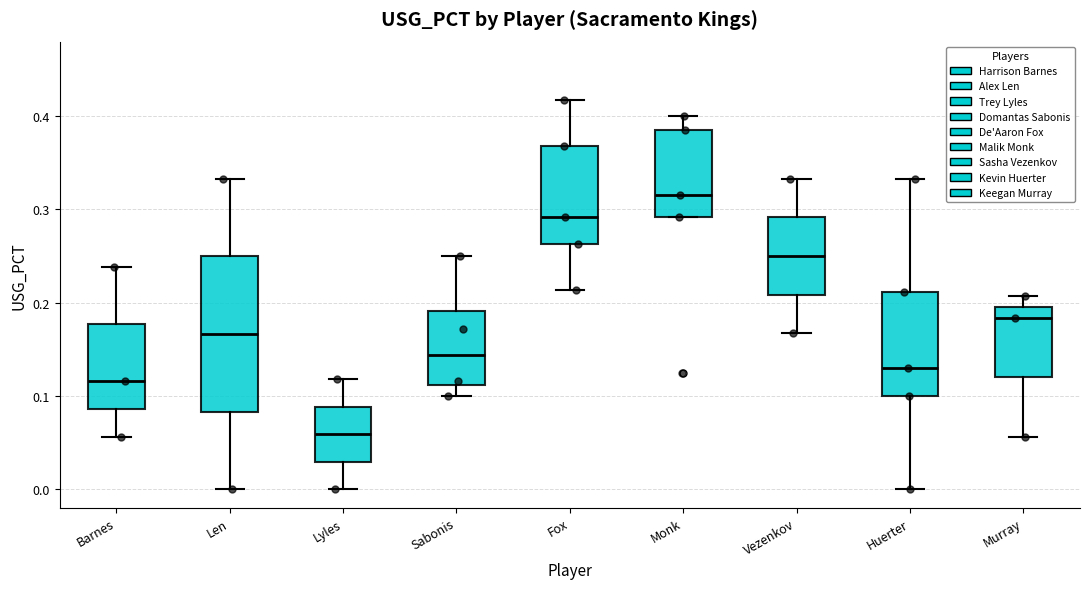

Reading left to right, read every box against the y-axis: the position of its median line, the range the box covers, and the ends of its whiskers. The values are not printed on the chart, so give them approximately, as read against the axis.

Barnes: median 0.12, box 0.09 to 0.18, whiskers 0.06 to 0.24
Len: median 0.17, box 0.08 to 0.25, whiskers 0.00 to 0.33
Lyles: median 0.06, box 0.03 to 0.09, whiskers 0.00 to 0.12
Sabonis: median 0.14, box 0.11 to 0.19, whiskers 0.10 to 0.25
Fox: median 0.29, box 0.26 to 0.37, whiskers 0.21 to 0.42
Monk: median 0.32, box 0.29 to 0.39, whiskers 0.29 to 0.40
Vezenkov: median 0.25, box 0.21 to 0.29, whiskers 0.17 to 0.33
Huerter: median 0.13, box 0.10 to 0.21, whiskers 0.00 to 0.33
Murray: median 0.18, box 0.12 to 0.20, whiskers 0.06 to 0.21